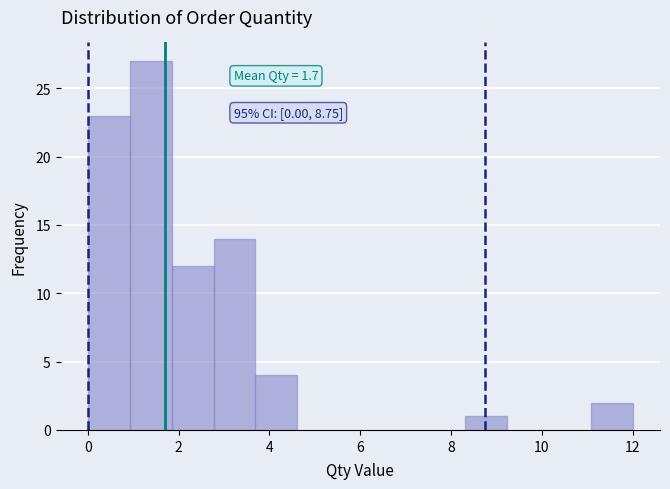

Over which range of the x-axis is the bar tallest?

1.0 to 1.8